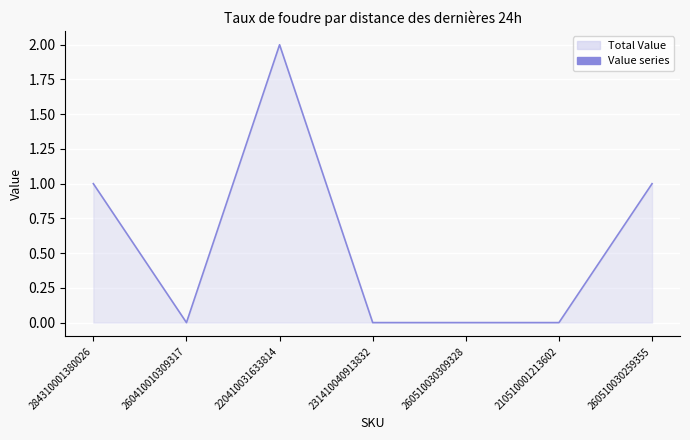

The chart shows a value of 1 at 260510030259355. True or false?

True